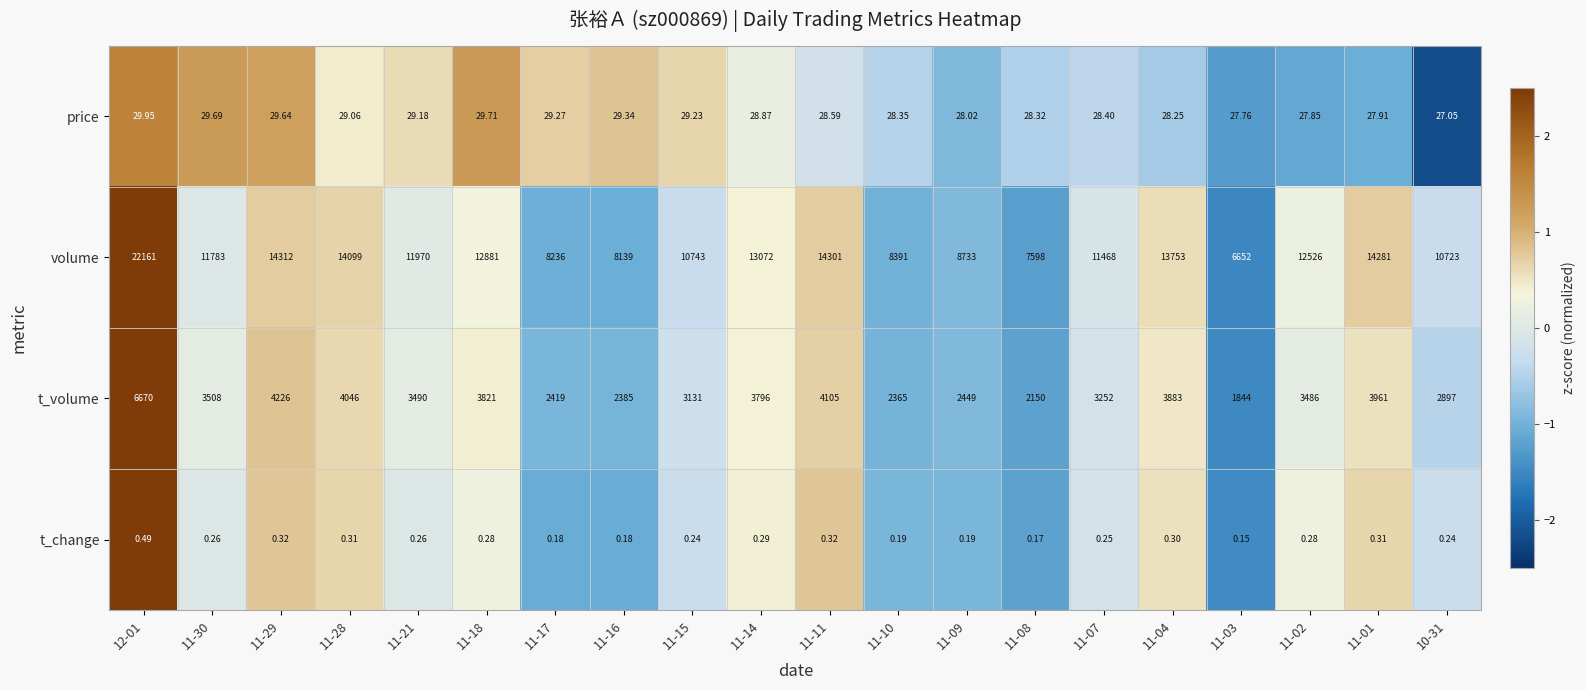

Rank the series by their maximum value, from lowest to highest.

t_change, price, t_volume, volume